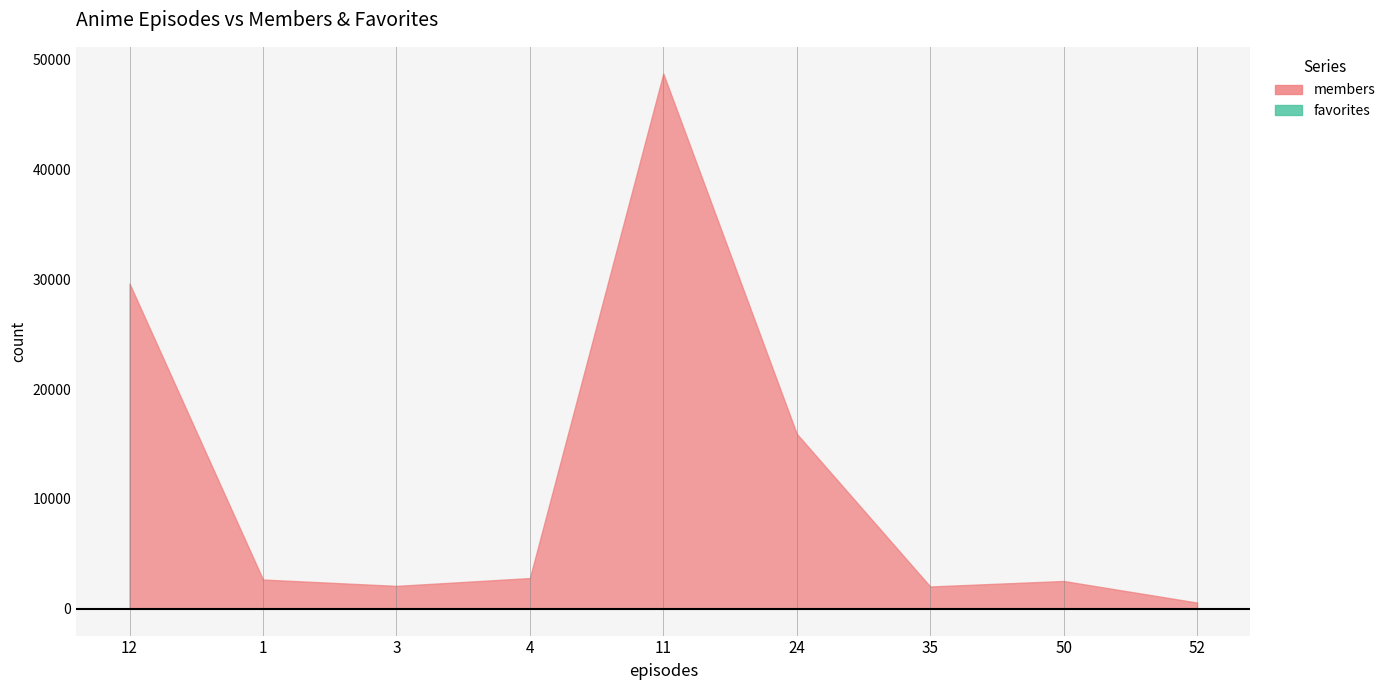

What is the value of the favorites point at the 5th from the left?

49